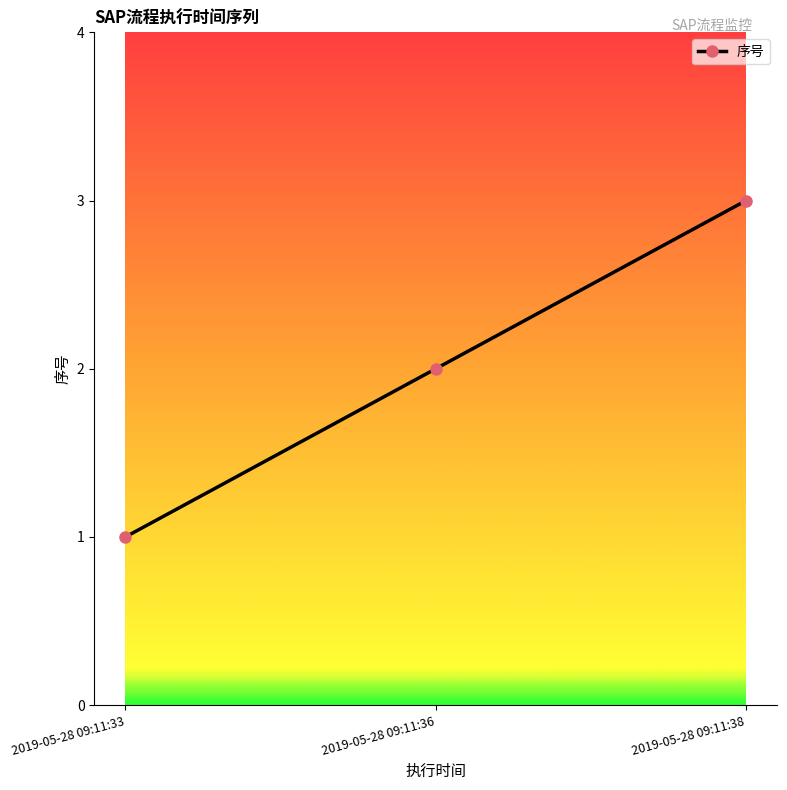

What is the change in value from 2019-05-28 09:11:33 to 2019-05-28 09:11:36?

+1